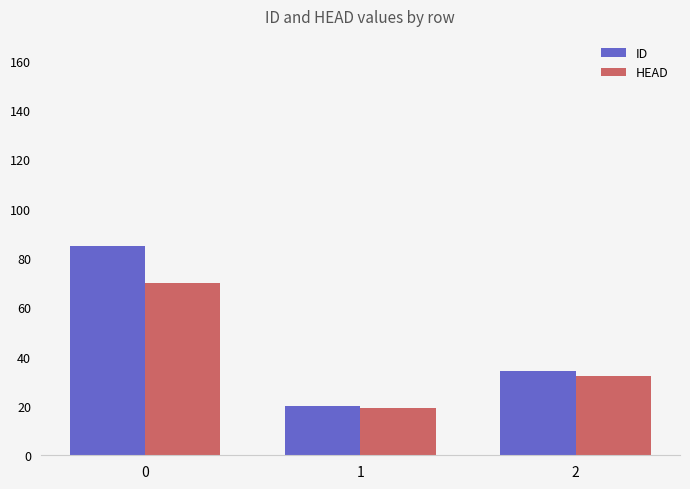

At 2, list the series in order from smallest to largest.

HEAD, ID